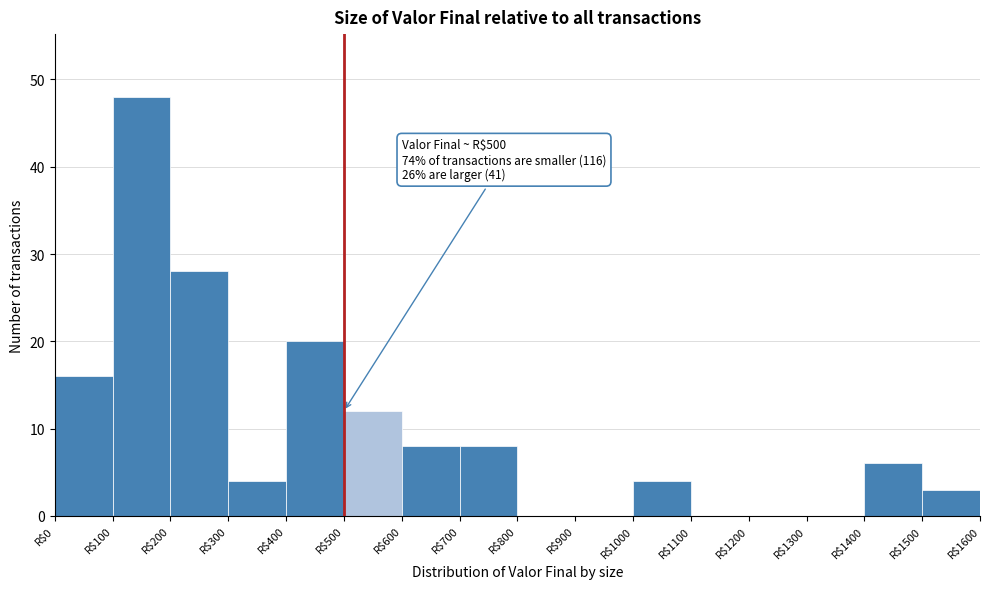

Over which range of the x-axis is the bar tallest?

100 to 200